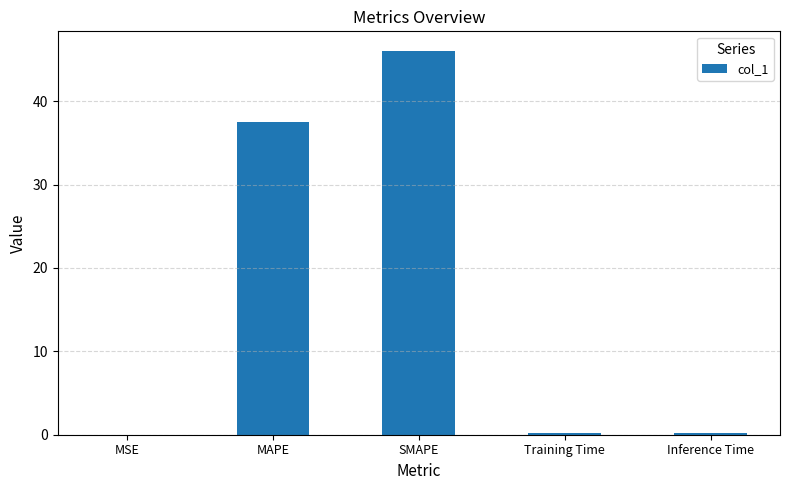

Is it true that the value at MSE is 0.0?

True